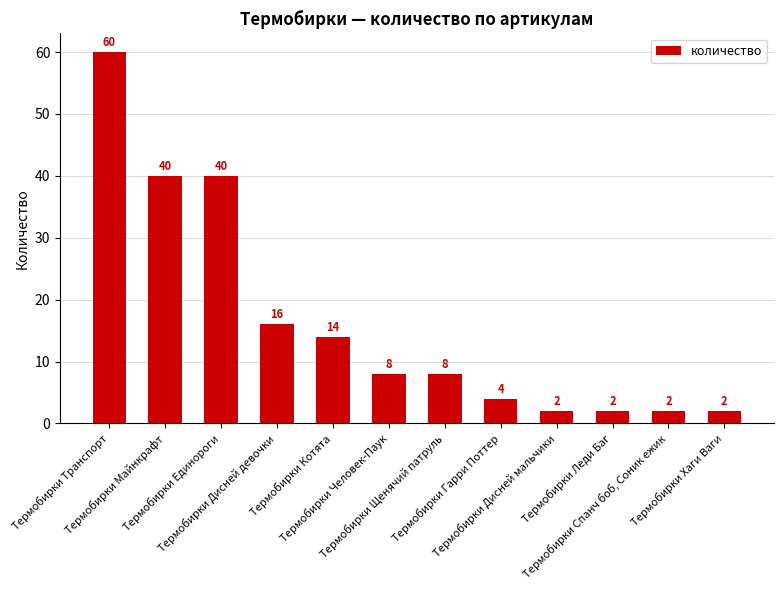

What is the difference between the maximum and minimum values?

58